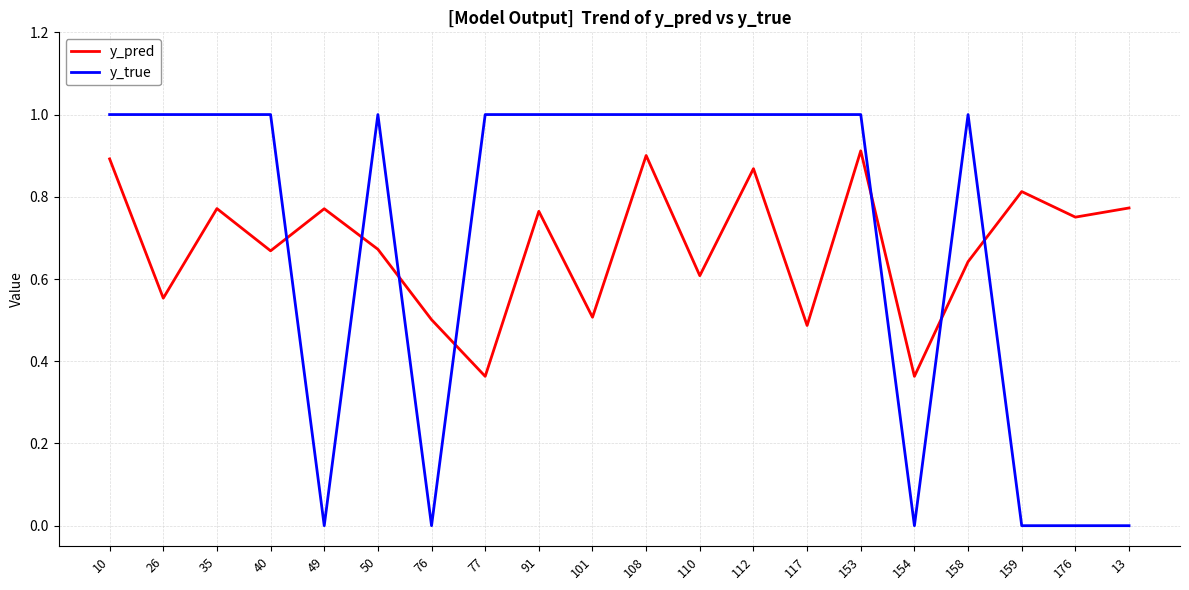

Which series changed the most between 49 and 91?

y_true